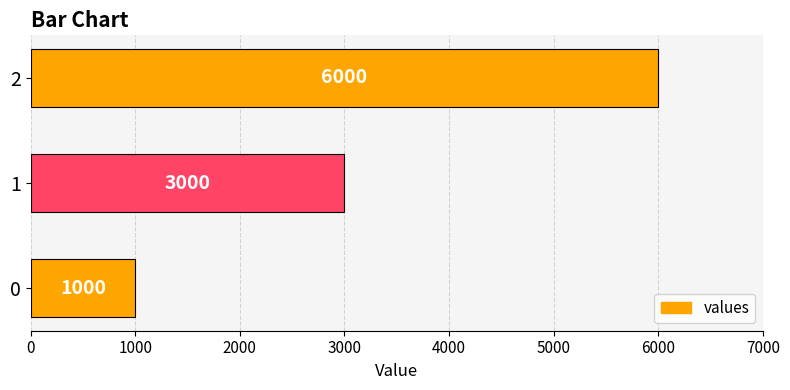

Reading bottom to top, transcribe all the data shown in this chart.

0=1000	1=3000	2=6000